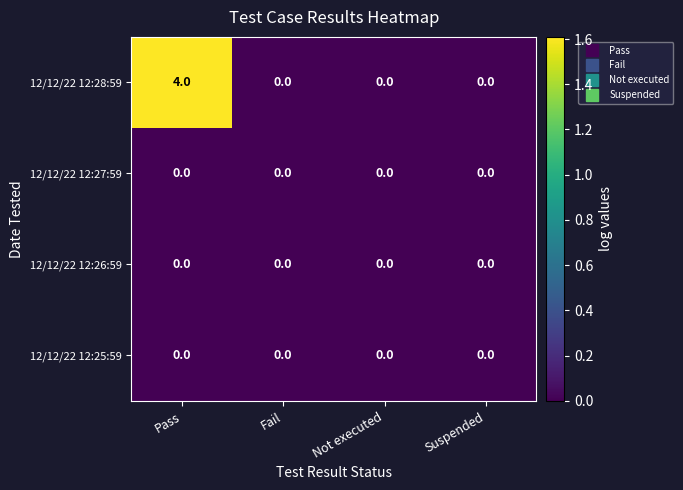

At which category is the sum across all series the highest?

Pass